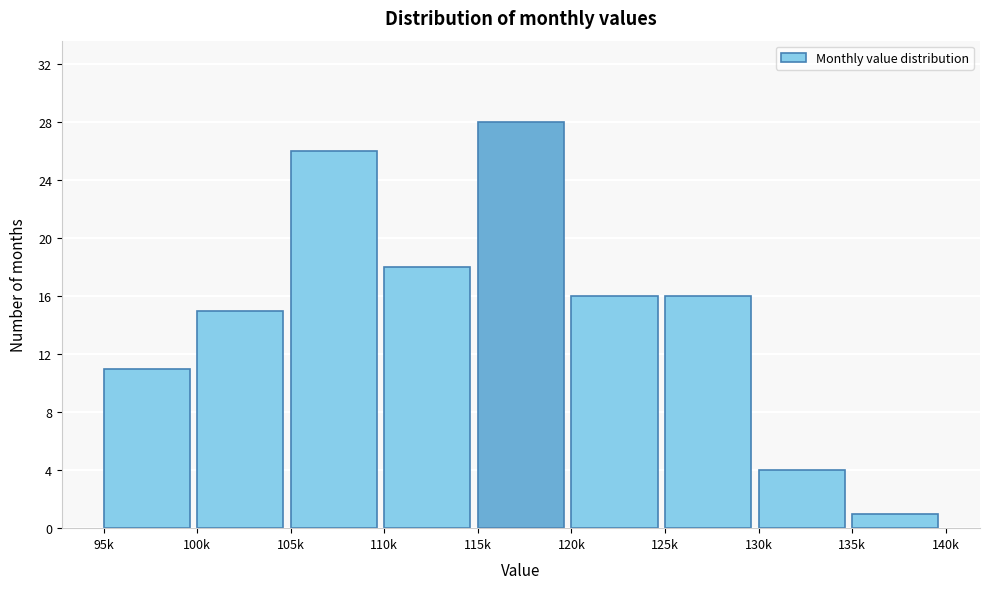

Reading left to right, transcribe all the data shown in this chart.

11	15	26	18	28	16	16	4	1